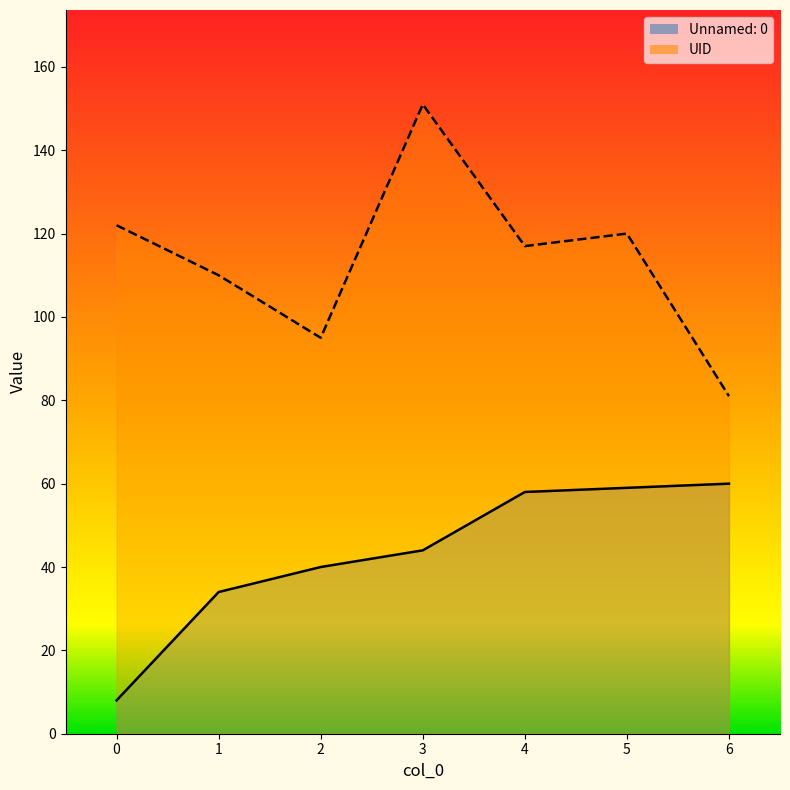

At which label is UID closest to 116?

4